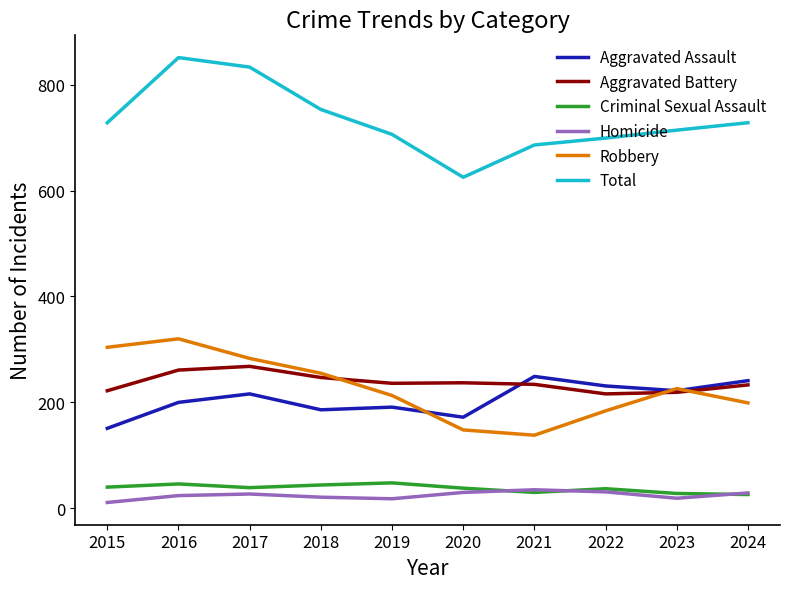

What is the maximum value for Robbery?

320